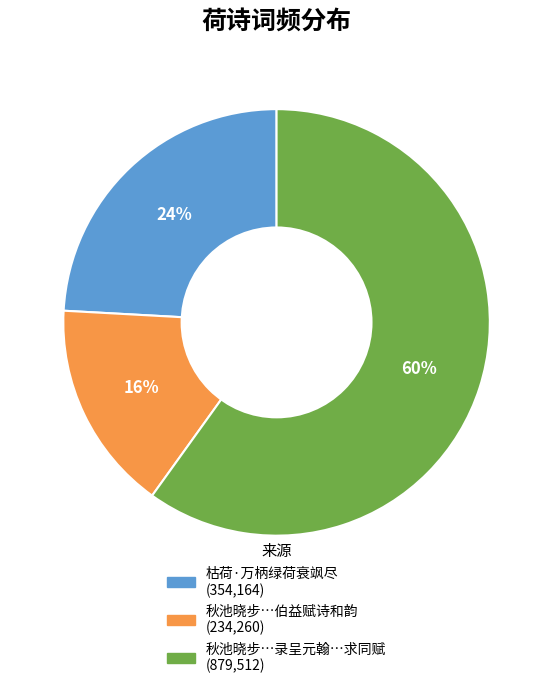

To the nearest percent, what is the average slice percentage?

33%